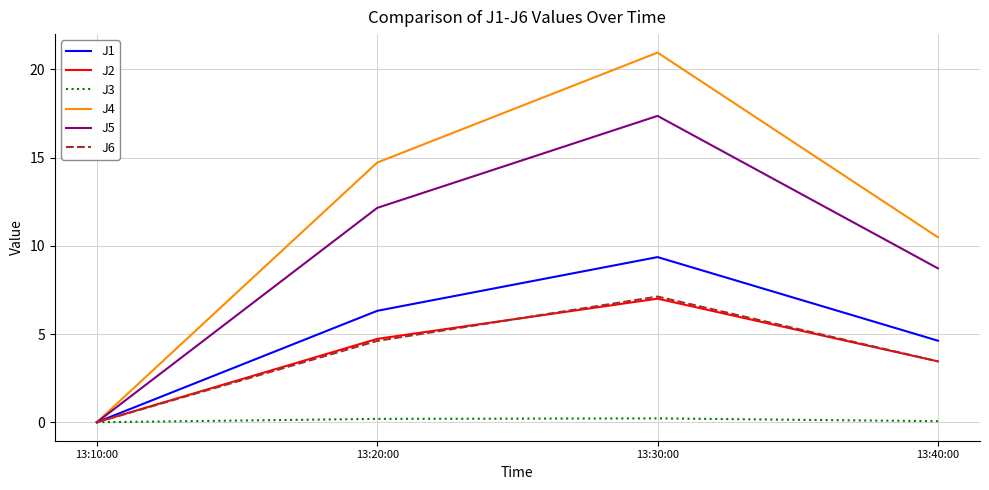

List the labels in order of J1 value, smallest first.

13:10:00, 13:40:00, 13:20:00, 13:30:00